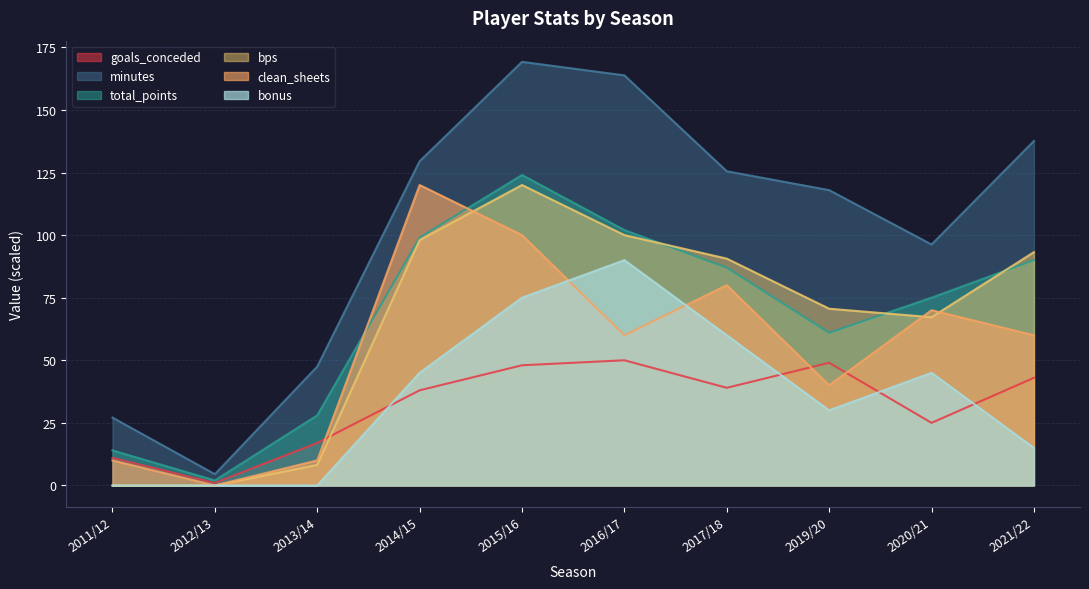

True or false: bonus and bps intersect in this chart.

False